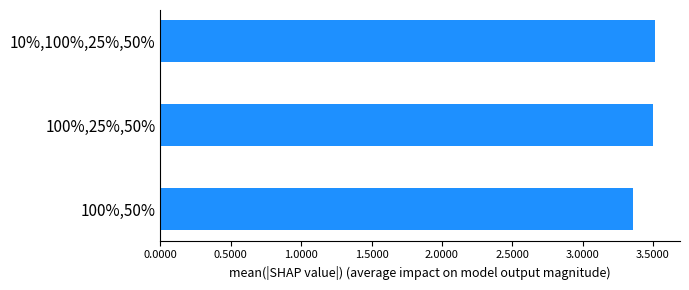

How many bars are there in total?

3